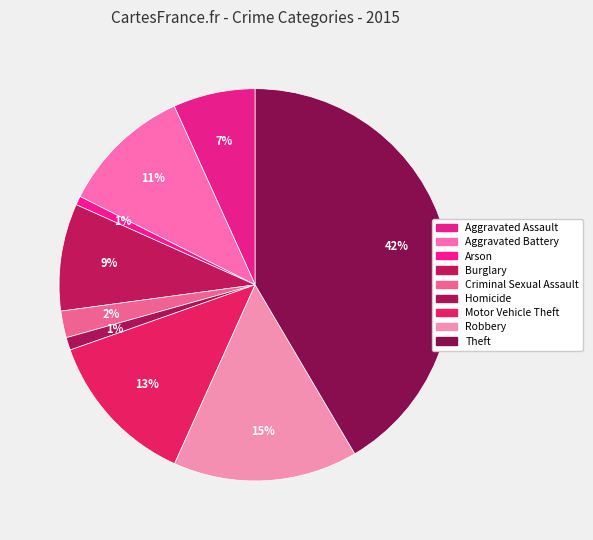

Does Arson represent more than half of the total?

No